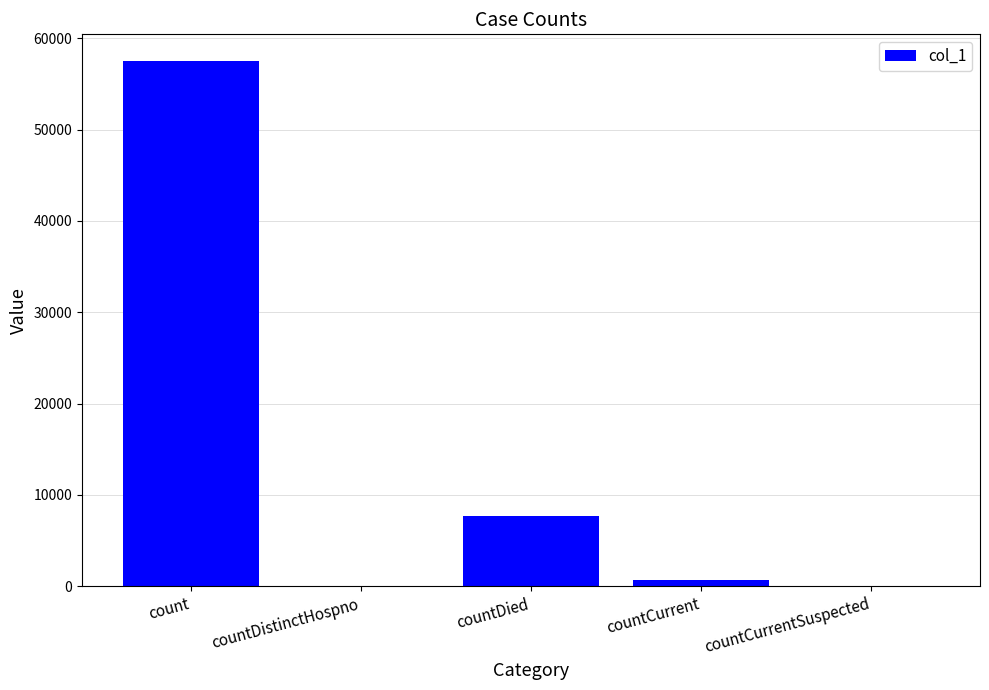

What is the maximum value shown in the chart?

57557